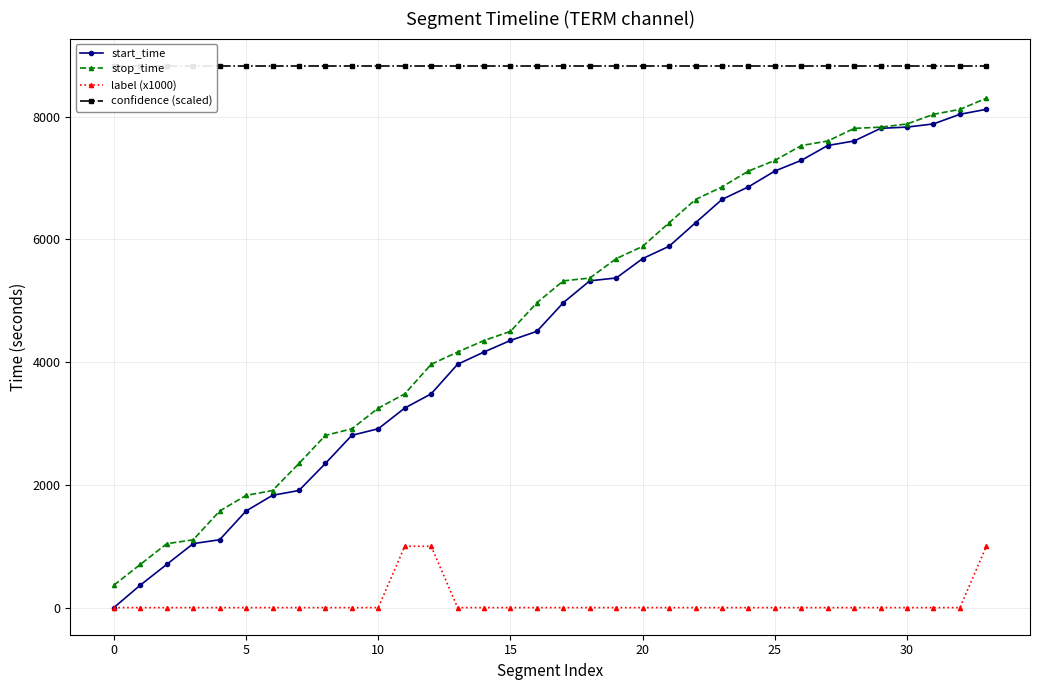

The value of stop_time at 25 is 2891. True or false?

False